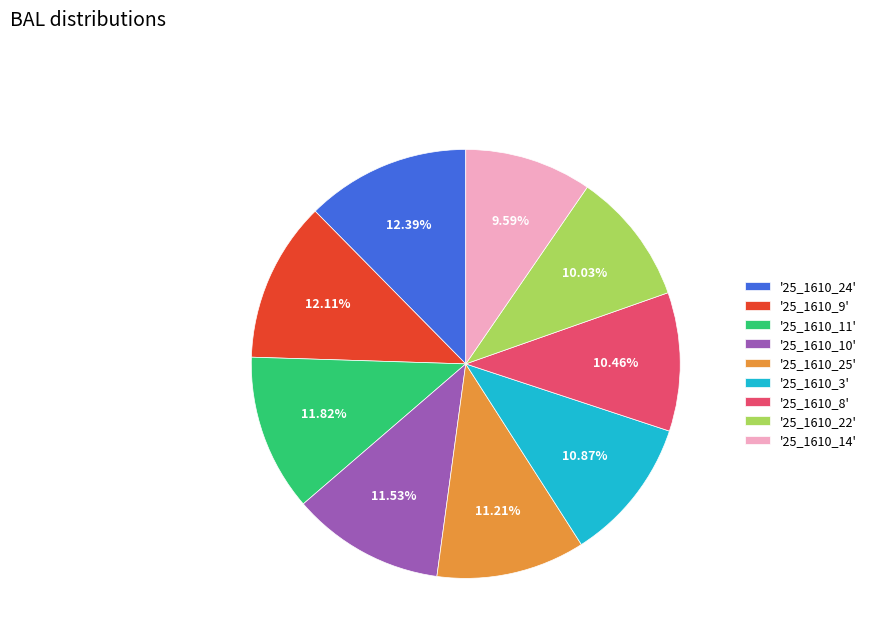

What is the ratio of the value at '25_1610_10' to the value at '25_1610_25'?

1.0